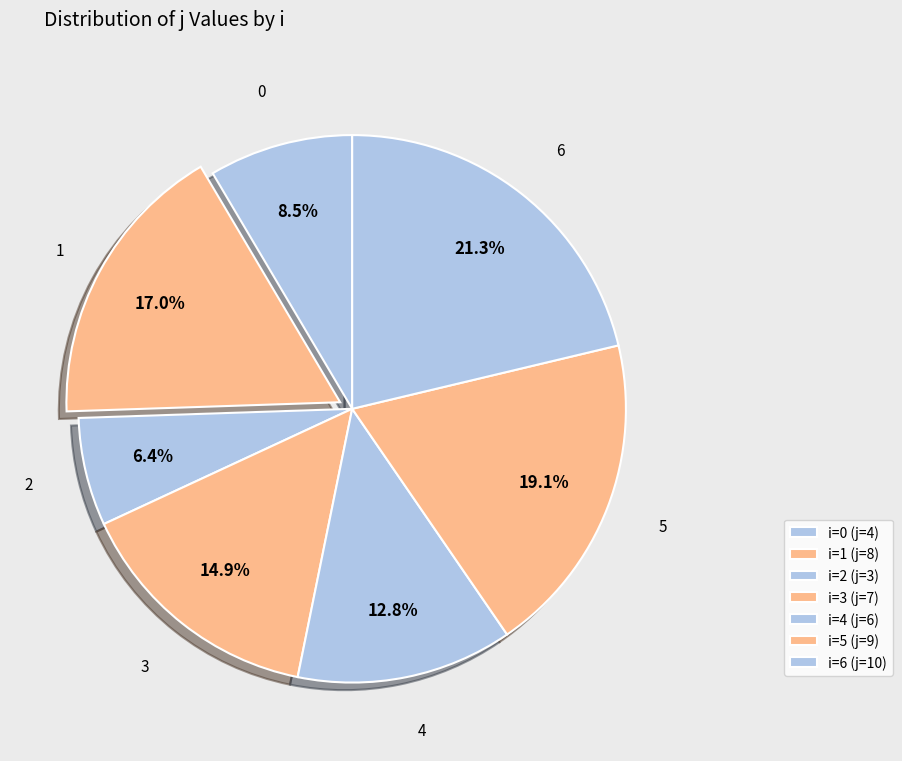

Is there any slice that represents more than half of the pie?

No